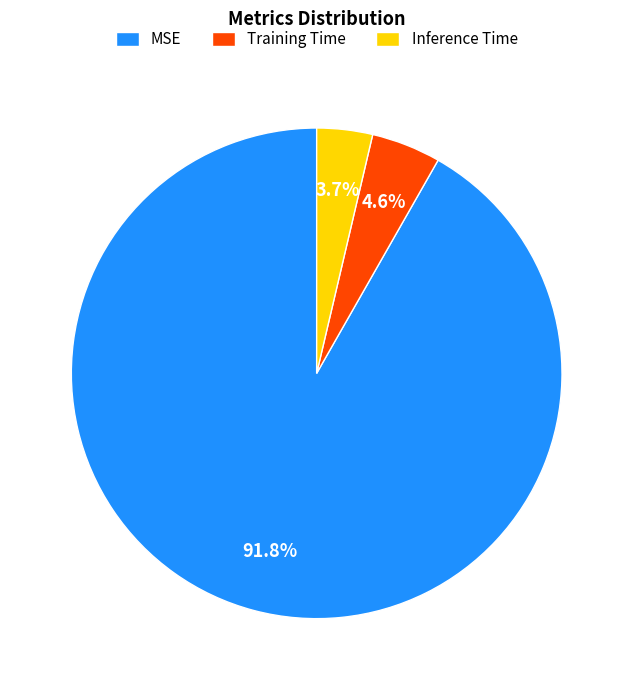

Is Inference Time the majority of the pie?

No